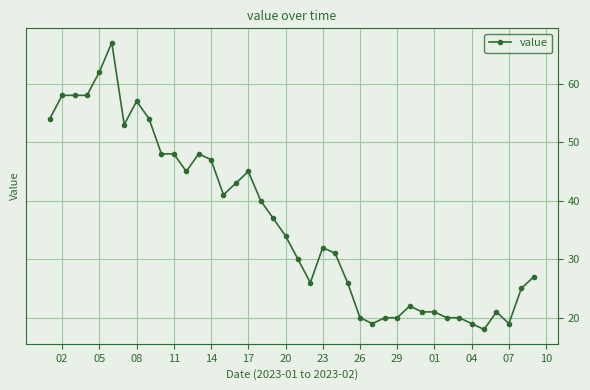

What is the average value?

36